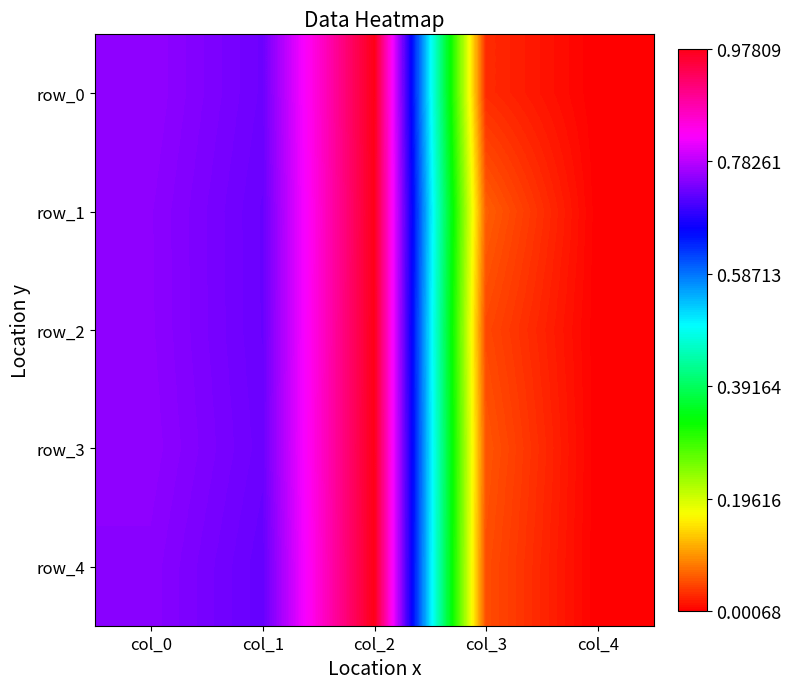

The value of row_2 at col_0 is 0.8. True or false?

True